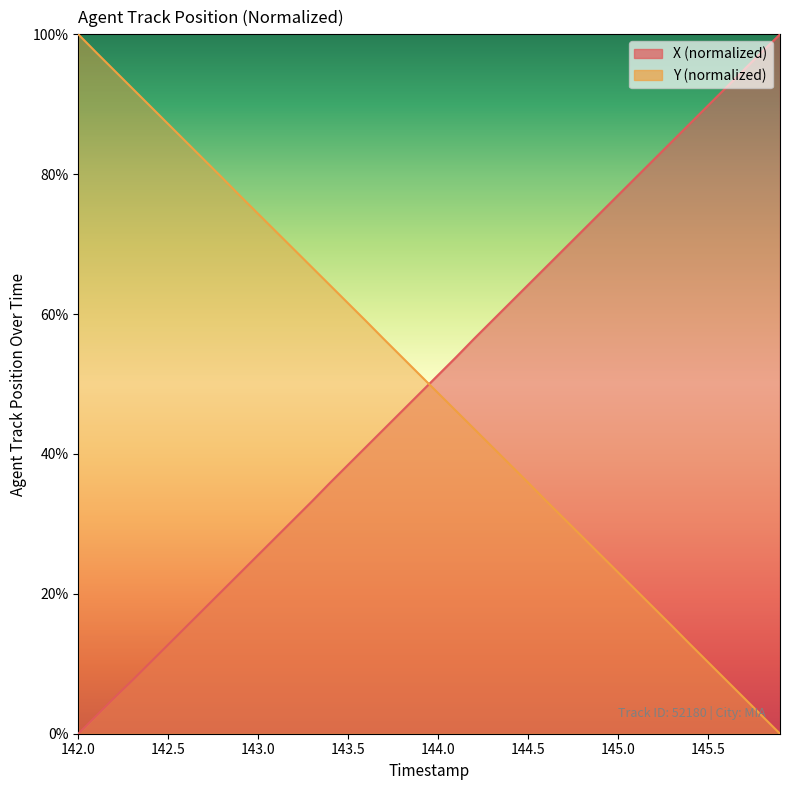

At how many categories does at least one series exceed 71?

24